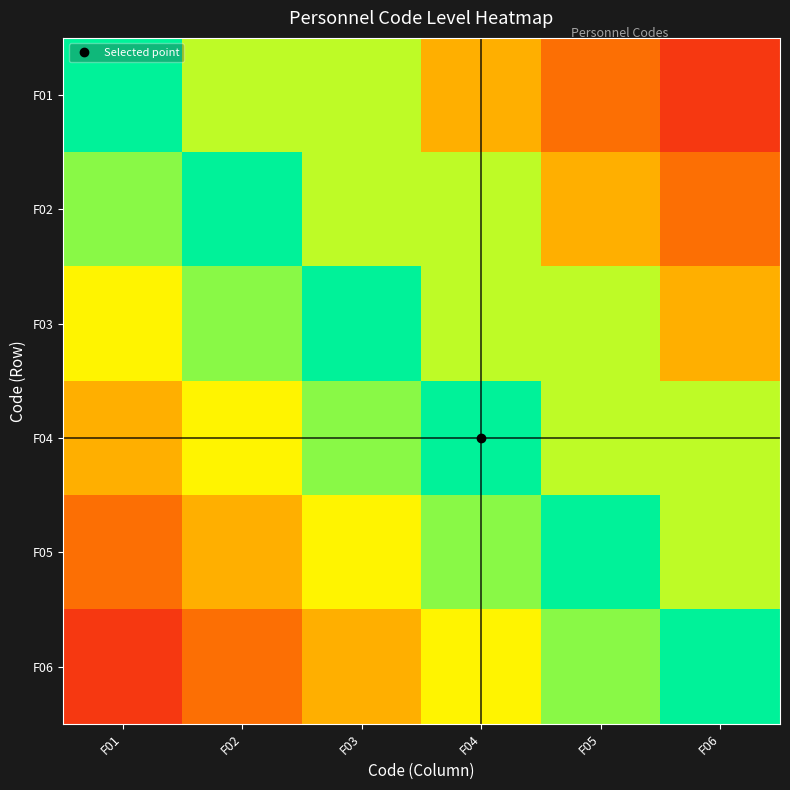

At which category is the sum across all series the highest?

F03